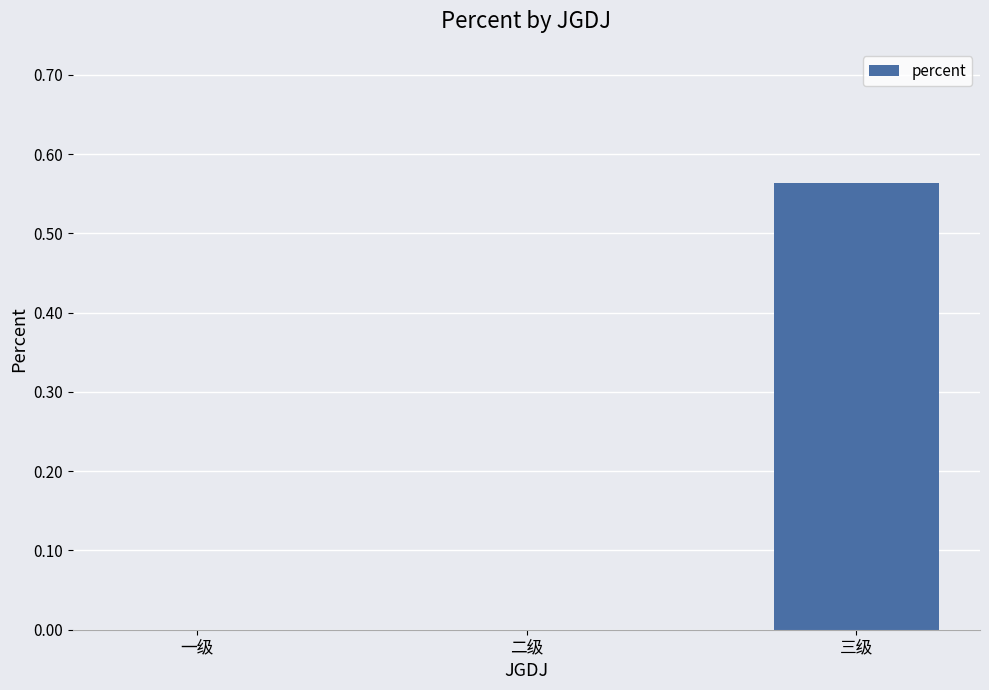

Between 一级 and 三级, which is larger?

三级